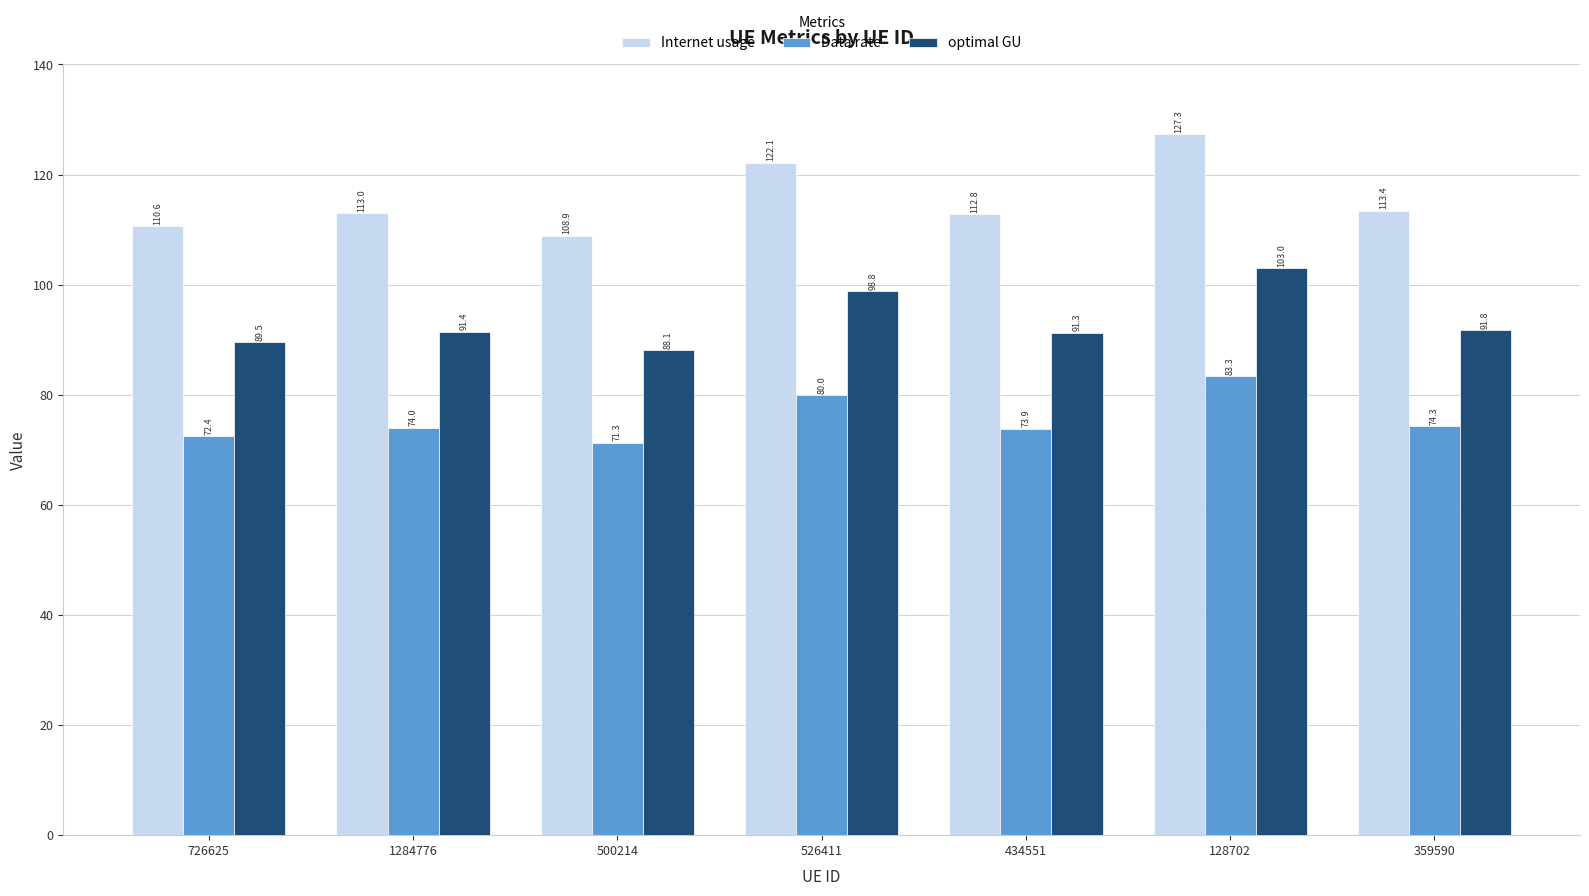

What is the average value of the Data rate series?

75.6